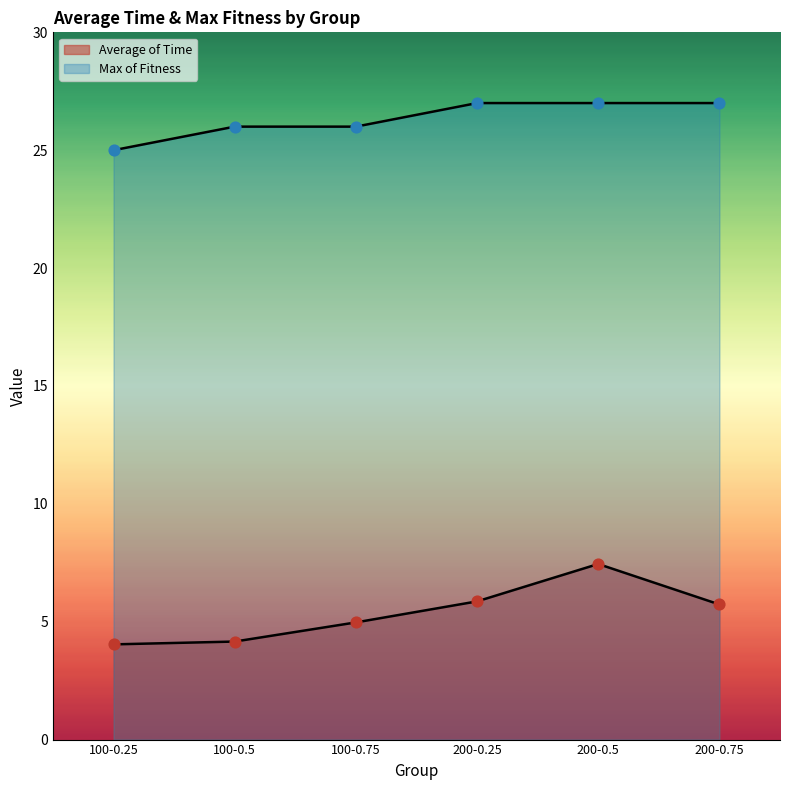

What are all the series names shown in the legend?

Average of Time, Max of Fitness